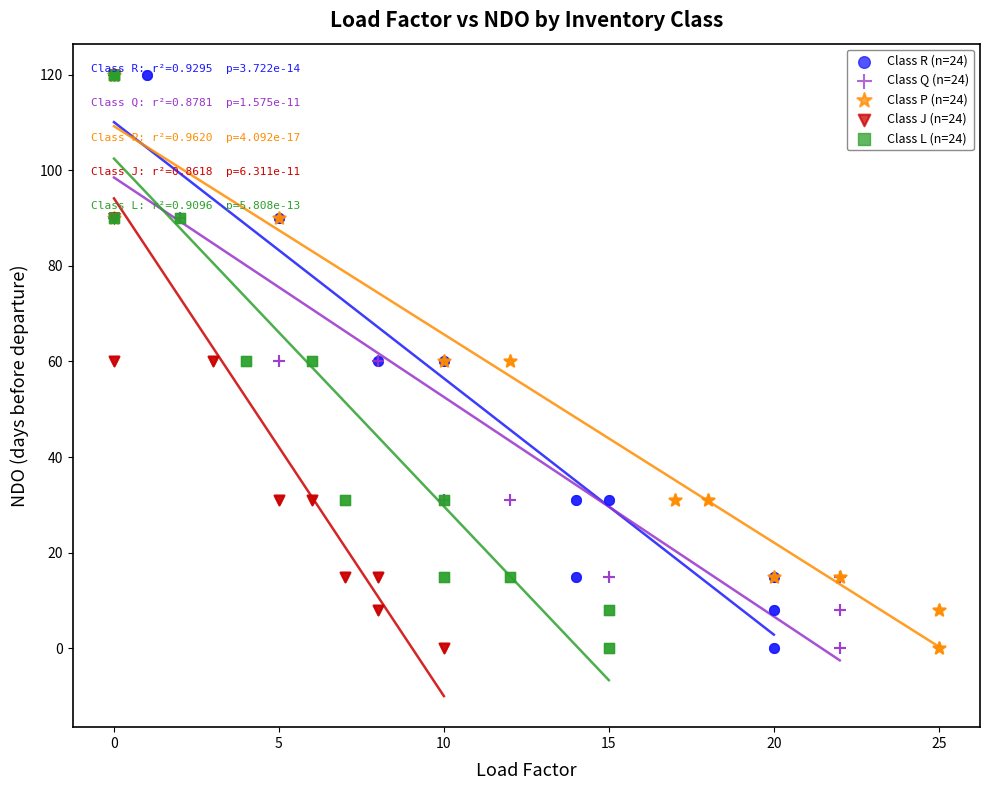

What are all the series names shown in the legend?

Class R (n=24), Class Q (n=24), Class P (n=24), Class J (n=24), Class L (n=24)